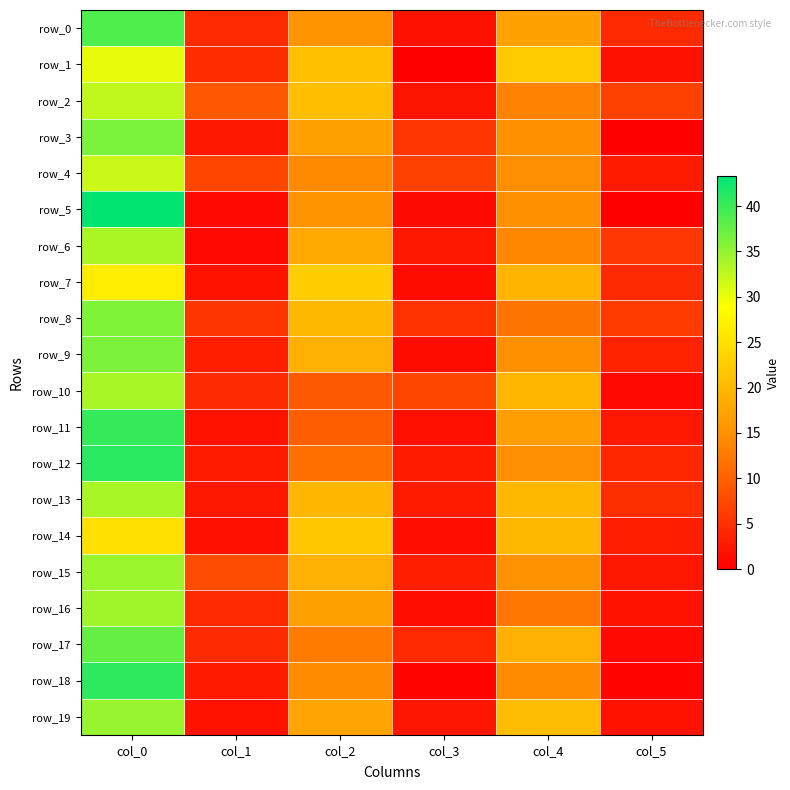

Where is row_1 nearest to the value 15?

col_2